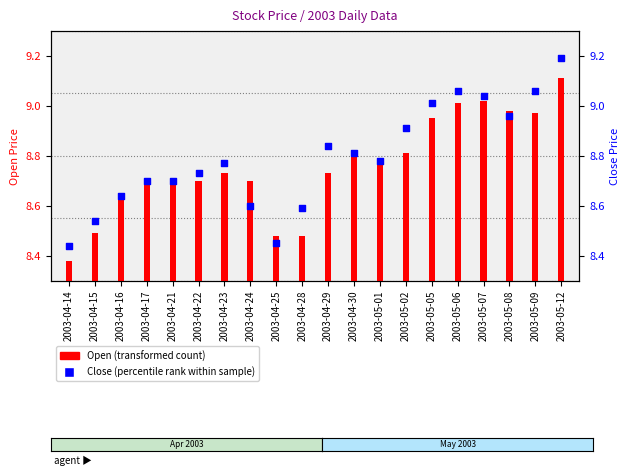

Which series has the largest total across all categories?

Close (percentile rank)